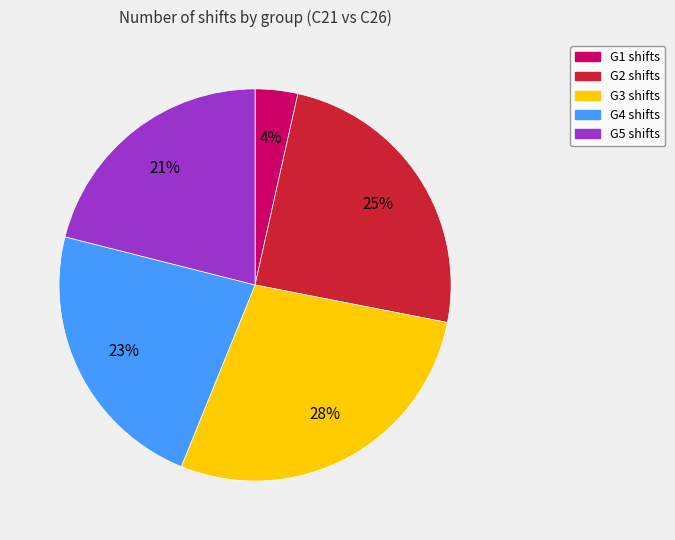

To the nearest percent, what portion does G5 represent?

21%